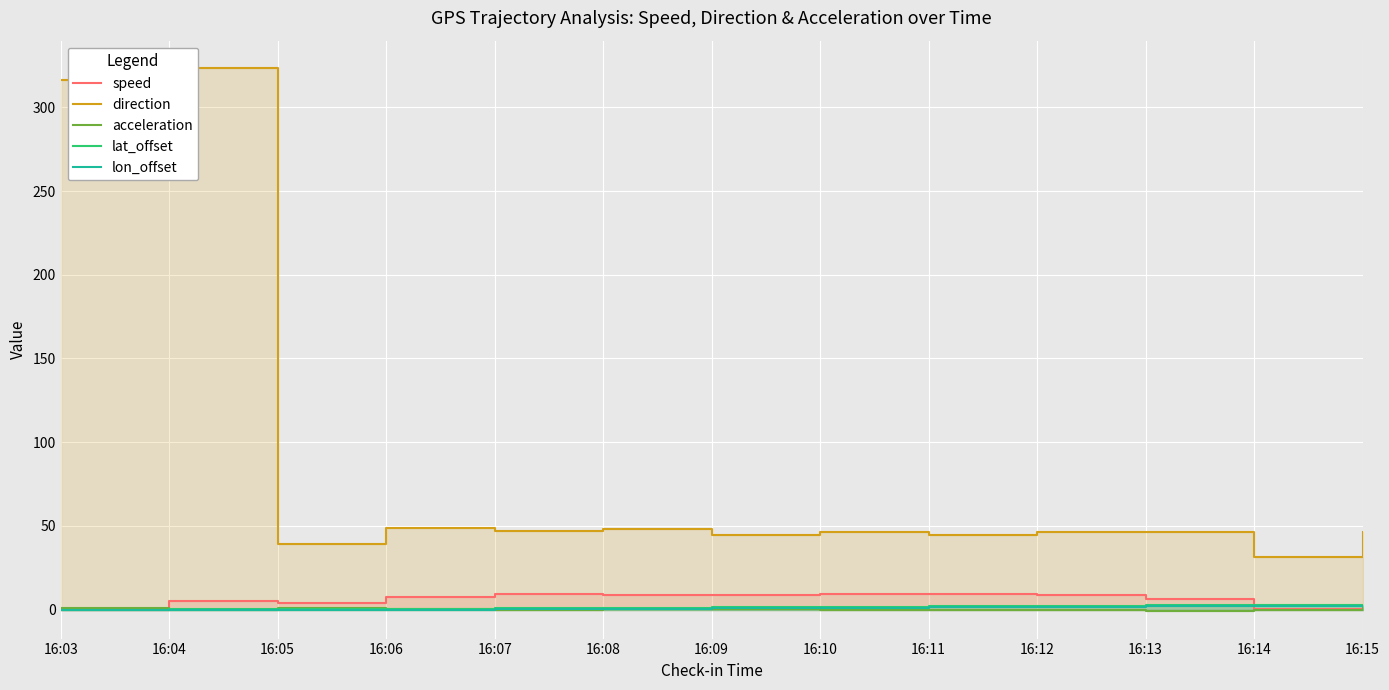

Which category has the highest value across all series?

16:04